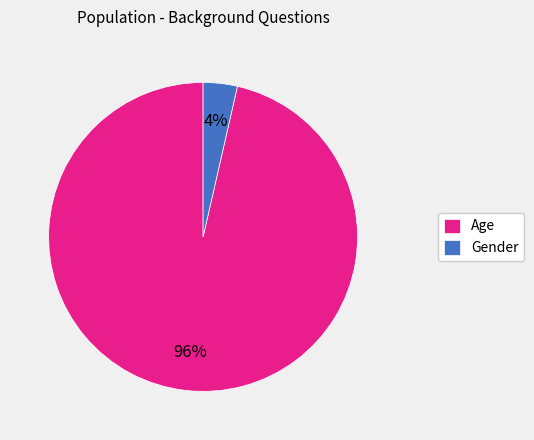

How many segments does this pie chart have?

2